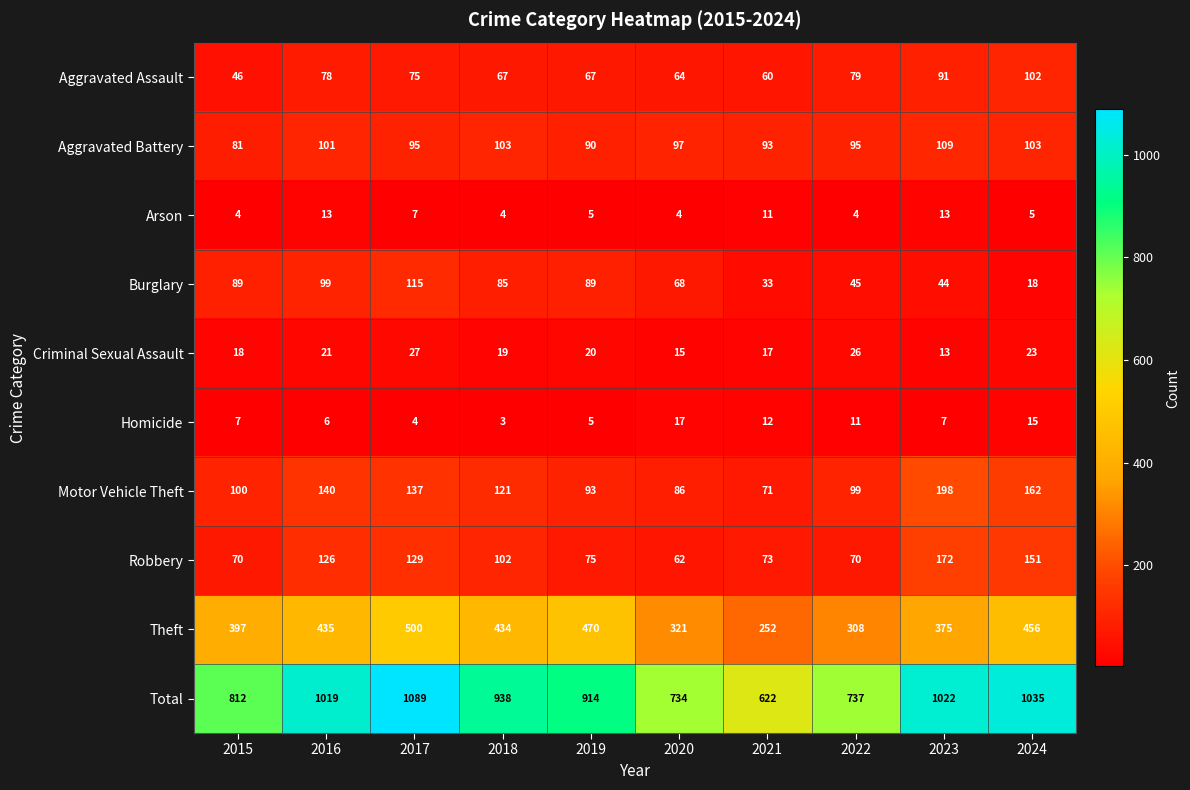

True or false: Theft has a value of 500 at 2017.

True